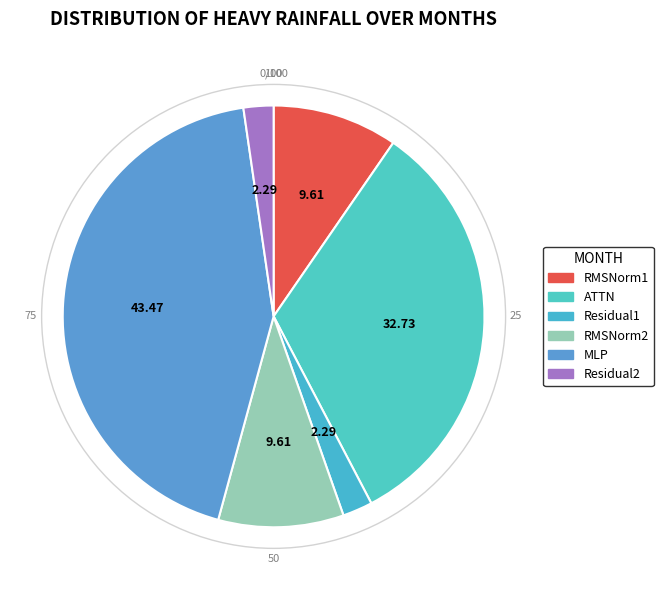

Rank the categories by value from highest to lowest.

MLP, ATTN, RMSNorm1, RMSNorm2, Residual1, Residual2